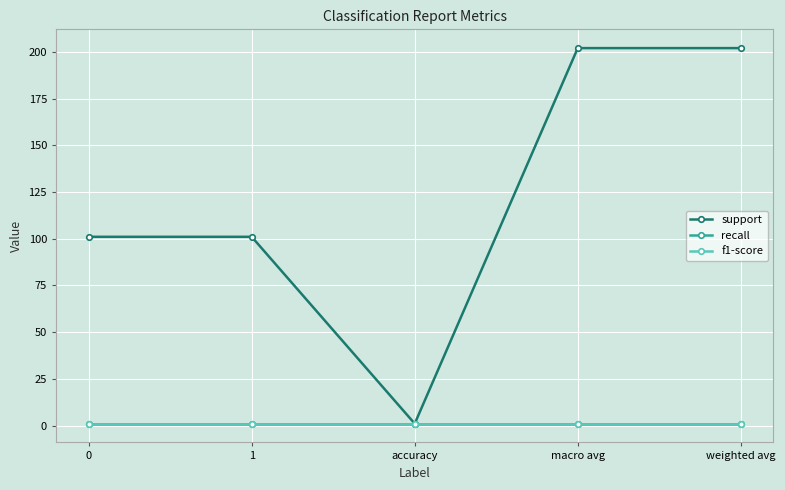

What is the sum of the f1-score values at macro avg and accuracy?

2